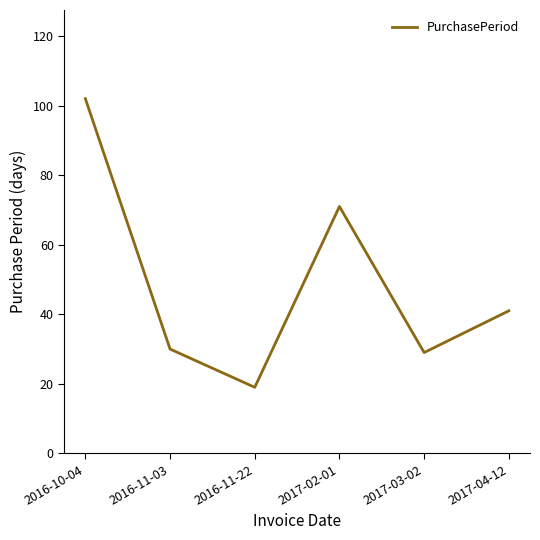

What is the approximate value at 2017-03-02?

29